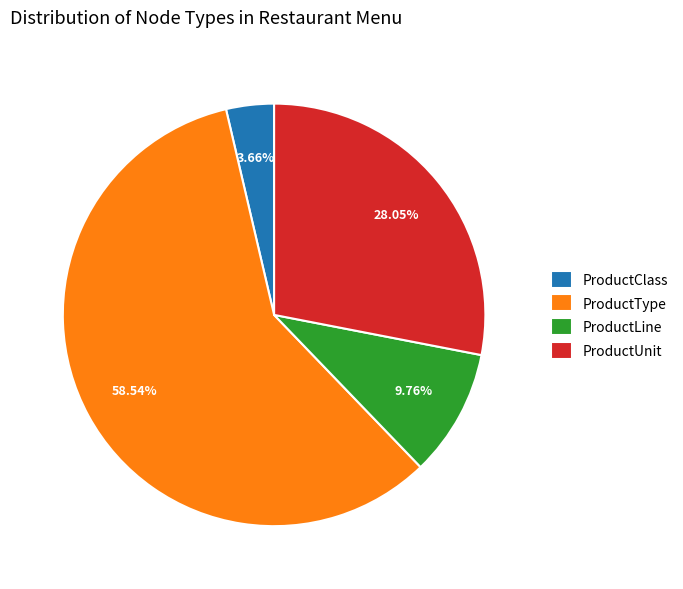

What is the ratio of the value at ProductUnit to the value at ProductLine?

2.9